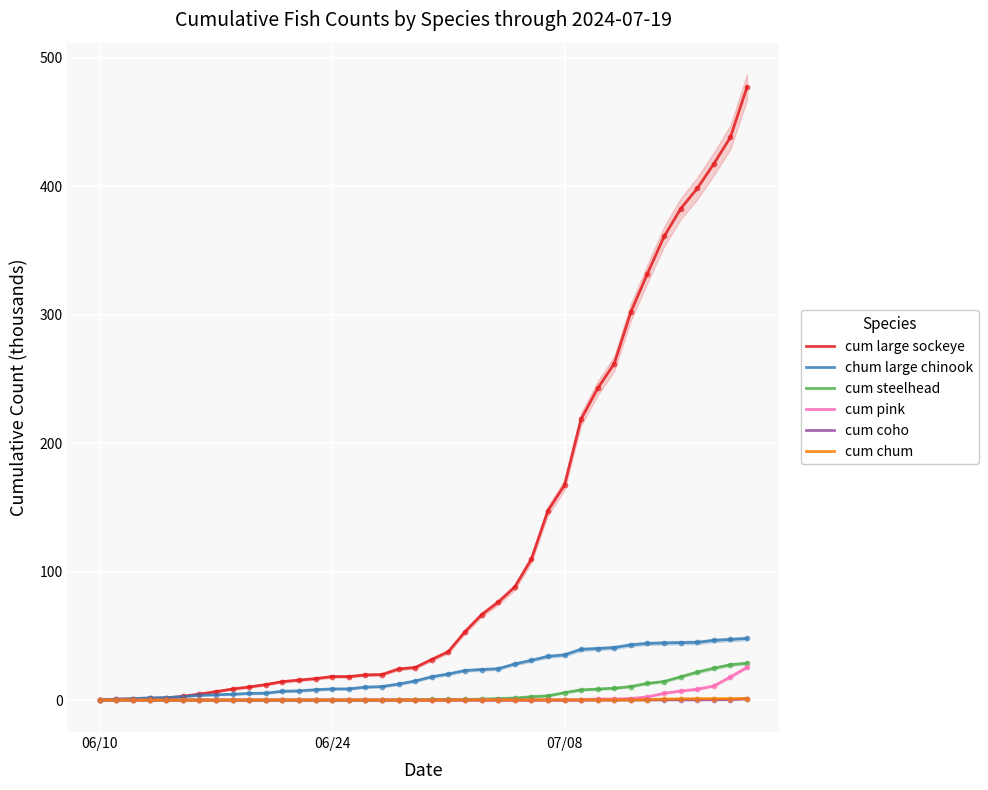

What is the total value across all series at 06/10?

0.3